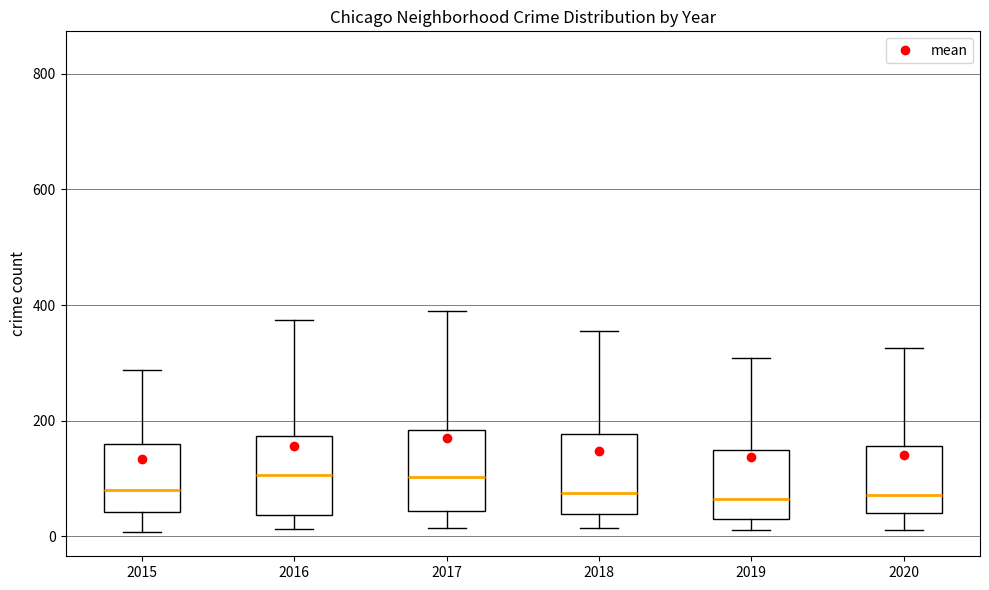

Reading left to right, read every box against the y-axis: the position of its median line, the range the box covers, and the ends of its whiskers. The values are not printed on the chart, so give them approximately, as read against the axis.

2015: median 80, box 40 to 160, whiskers 0 to 280
2016: median 100, box 40 to 180, whiskers 20 to 380
2017: median 100, box 40 to 180, whiskers 20 to 380
2018: median 80, box 40 to 180, whiskers 20 to 360
2019: median 60, box 40 to 140, whiskers 20 to 300
2020: median 80, box 40 to 160, whiskers 20 to 320